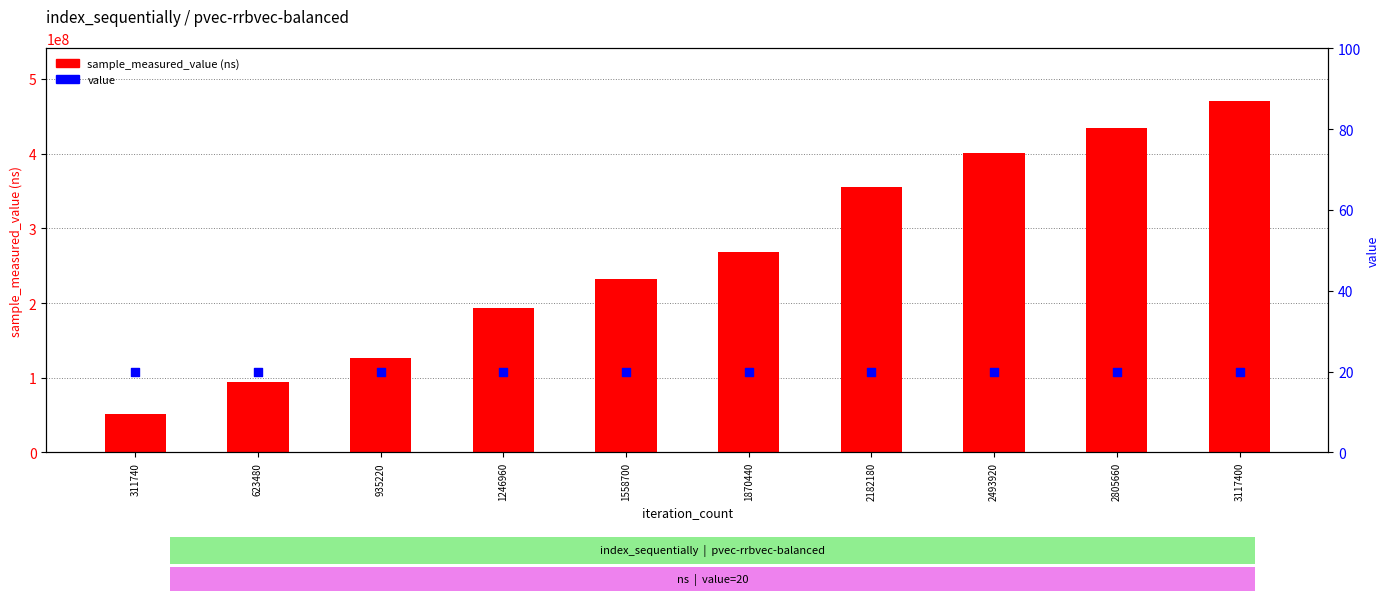

Is the value of value at 935220 greater than the value of sample_measured_value at 2182180?

No